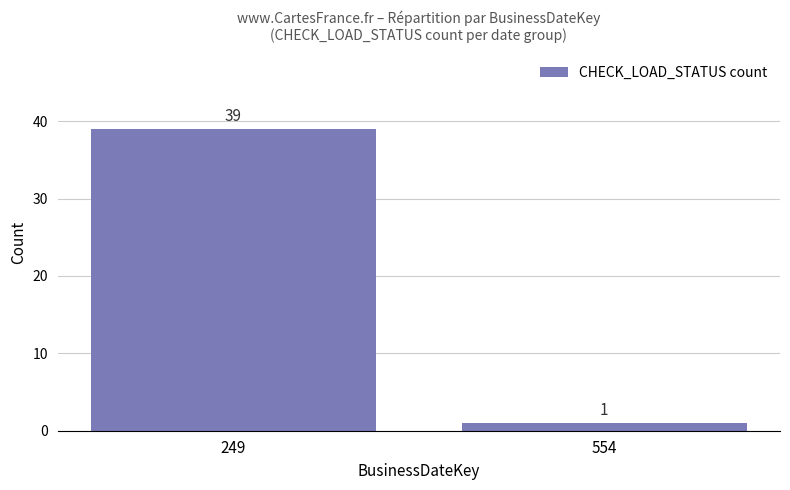

The chart shows a value of 39 at 249. True or false?

True